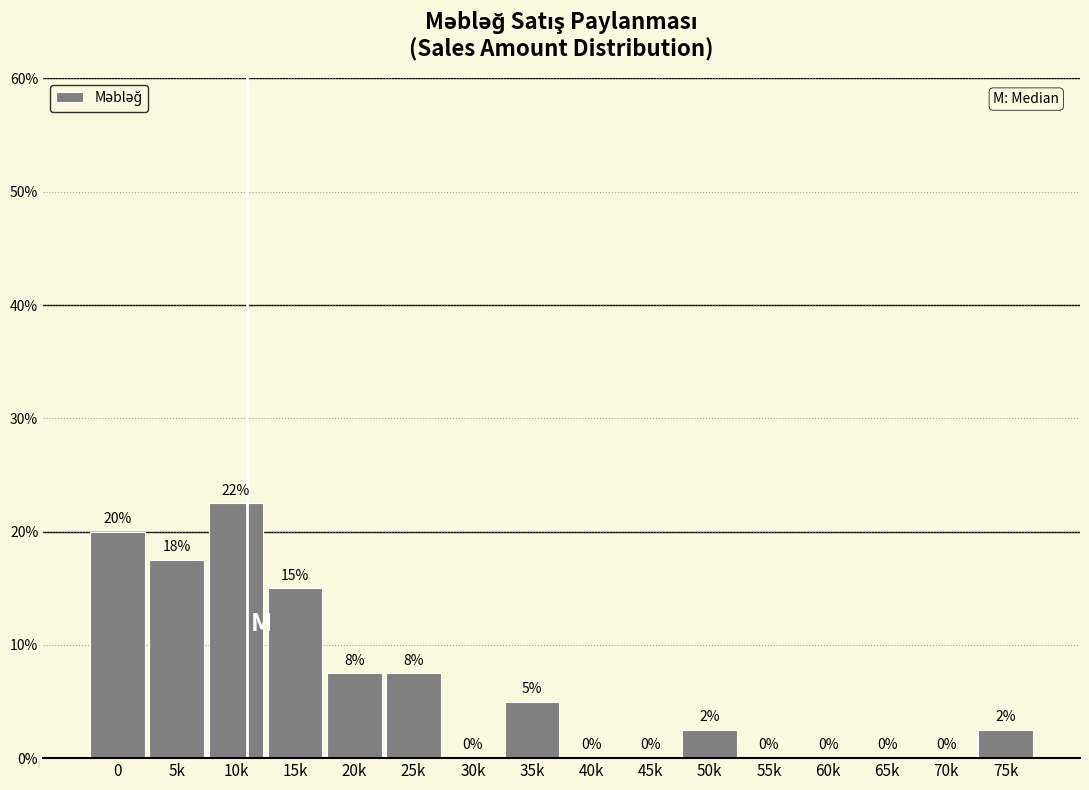

Which has a higher value, 75k or 25k?

25k